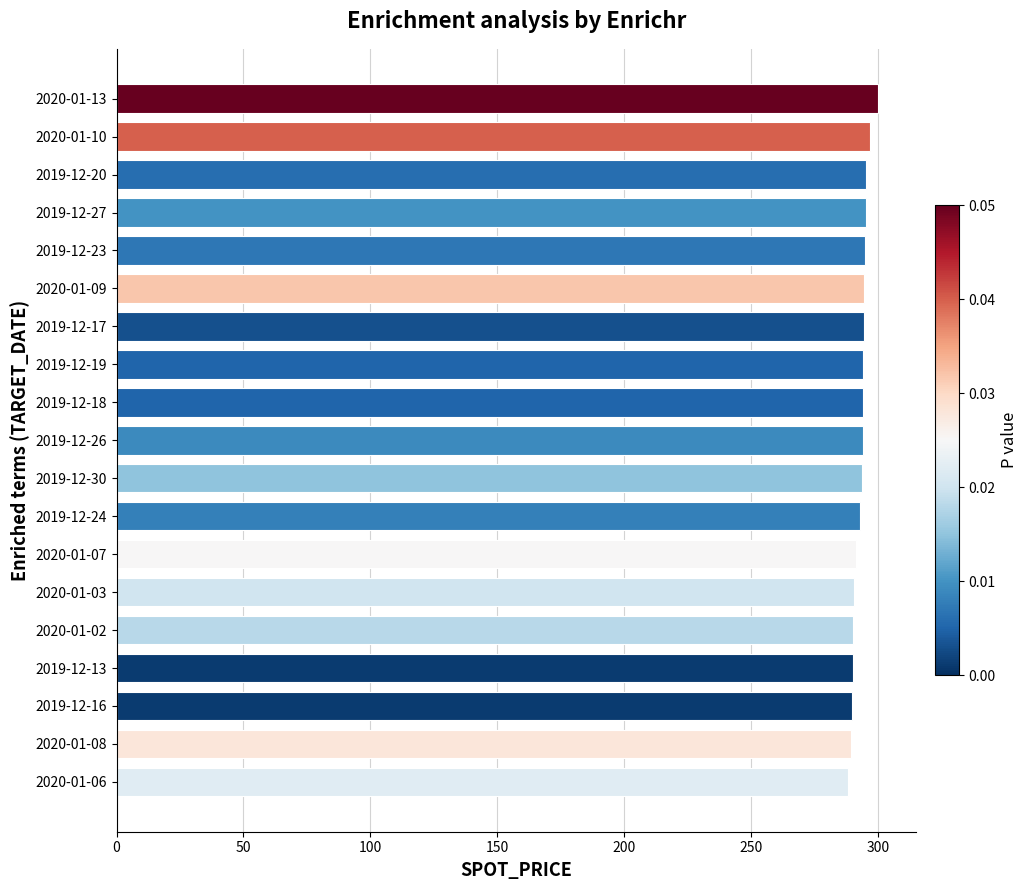

Does the chart contain any negative values?

No